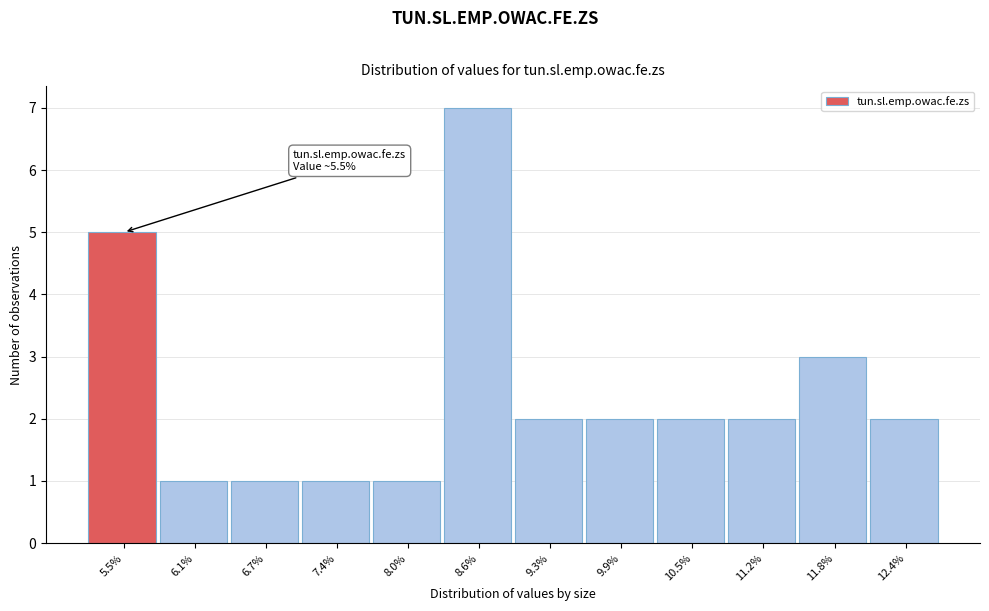

Reading left to right, list all the values displayed in this chart.

5.5%=5	6.1%=1	6.7%=1	7.4%=1	8.0%=1	8.6%=7	9.3%=2	9.9%=2	10.5%=2	11.2%=2	11.8%=3	12.4%=2